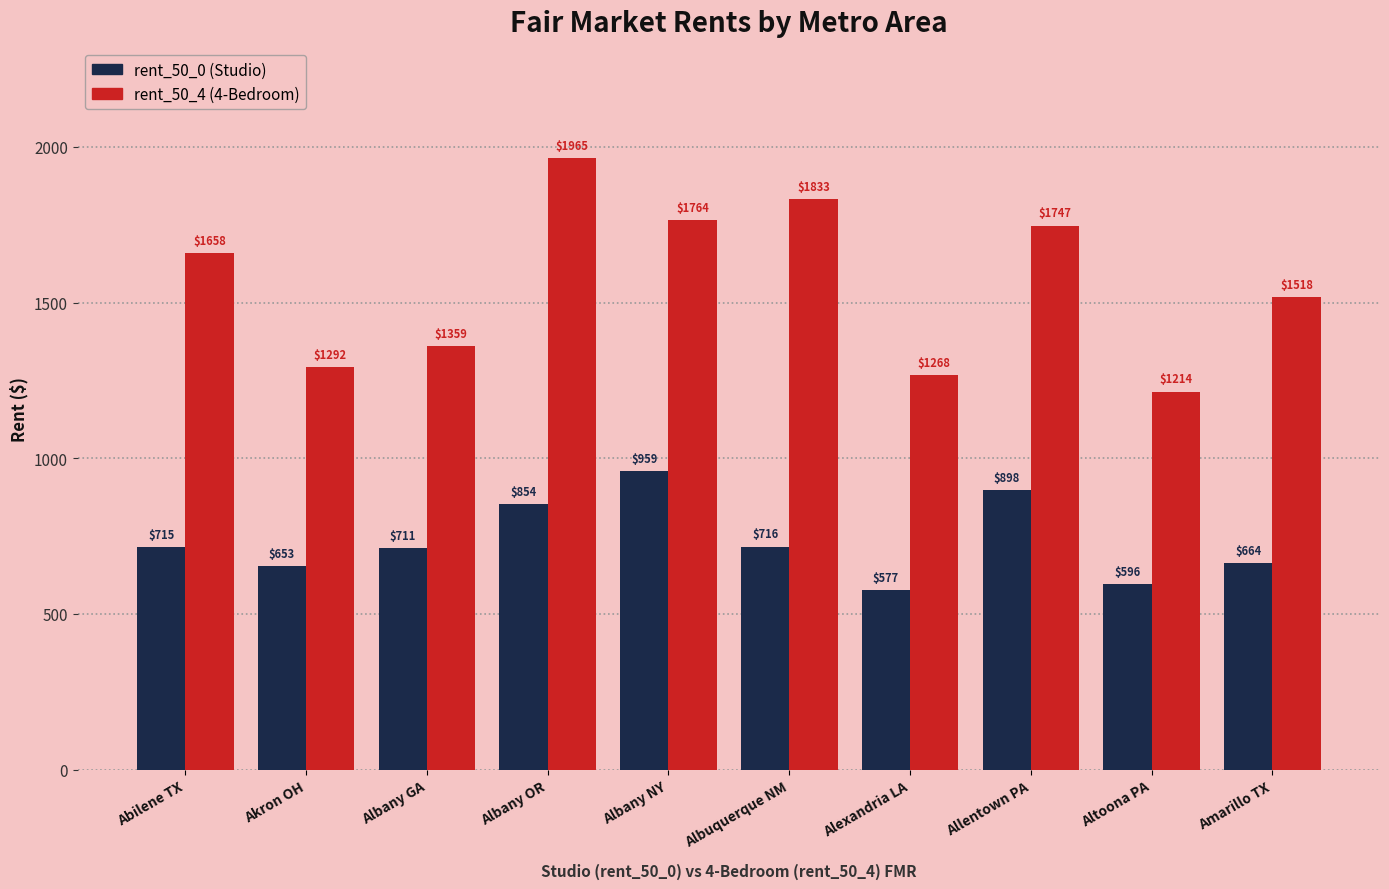

Reading right to left, what are all the values shown in this chart?

rent_50_0: Amarillo TX=664	Altoona PA=596	Allentown PA=898	Alexandria LA=577	Albuquerque NM=716	Albany NY=959	Albany OR=854	Albany GA=711	Akron OH=653	Abilene TX=715
rent_50_4: Amarillo TX=1518	Altoona PA=1214	Allentown PA=1747	Alexandria LA=1268	Albuquerque NM=1833	Albany NY=1764	Albany OR=1965	Albany GA=1359	Akron OH=1292	Abilene TX=1658